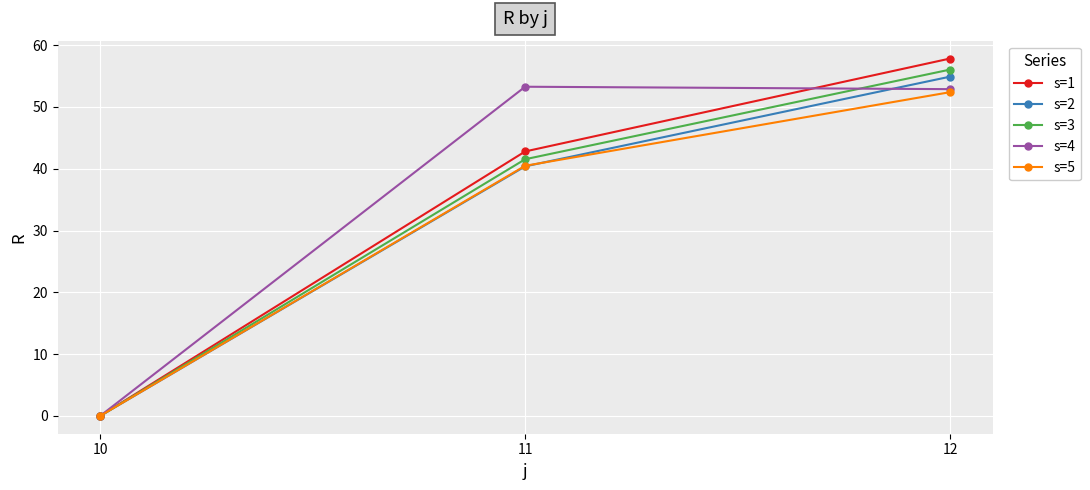

Which series has the largest range (max minus min)?

s=1